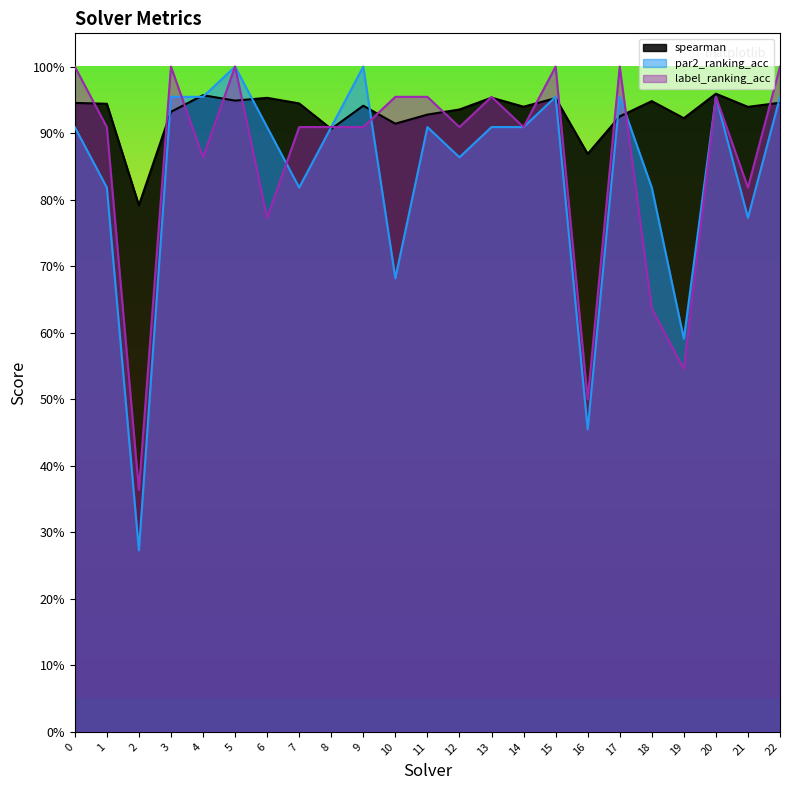

Which category has the lowest value in the par2_ranking_acc series?

2